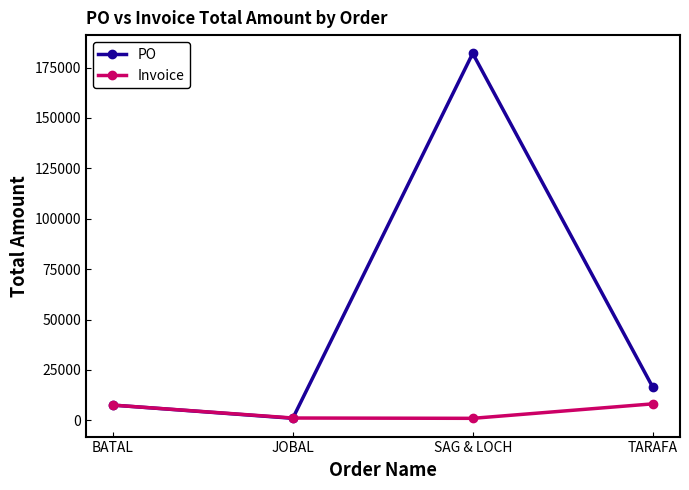

What is the label of the 3rd point from the left?

SAG & LOCH